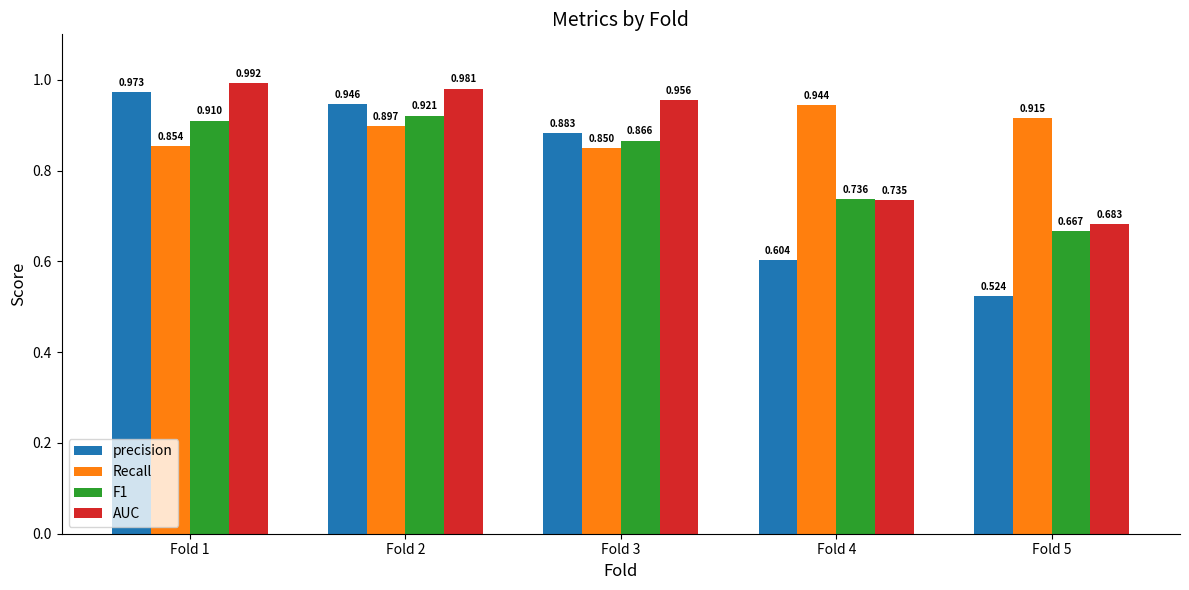

True or false: AUC has a value of 1.5 at Fold 3.

False